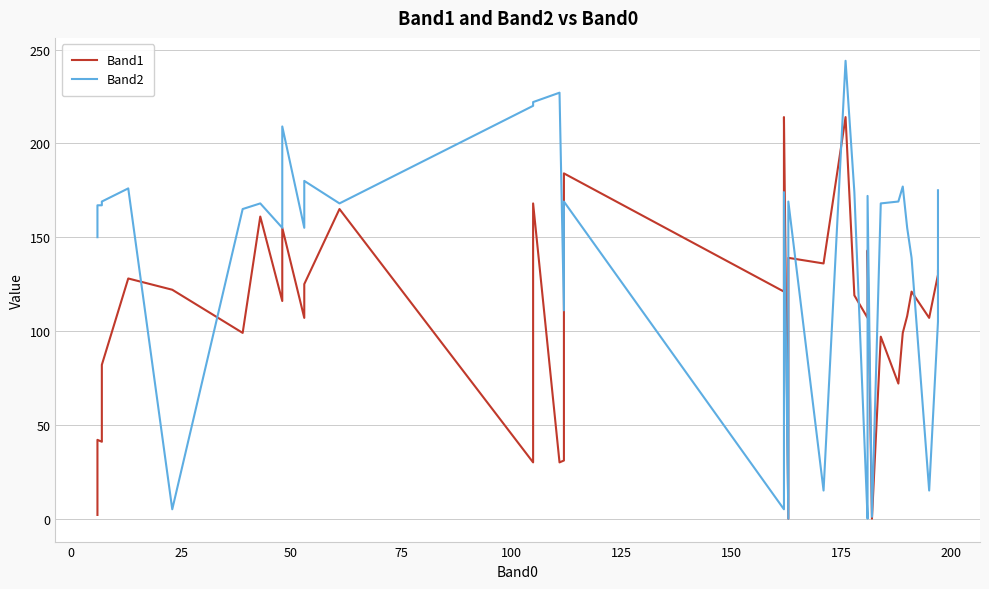

List the series in order of their peak value, lowest first.

Band1, Band2